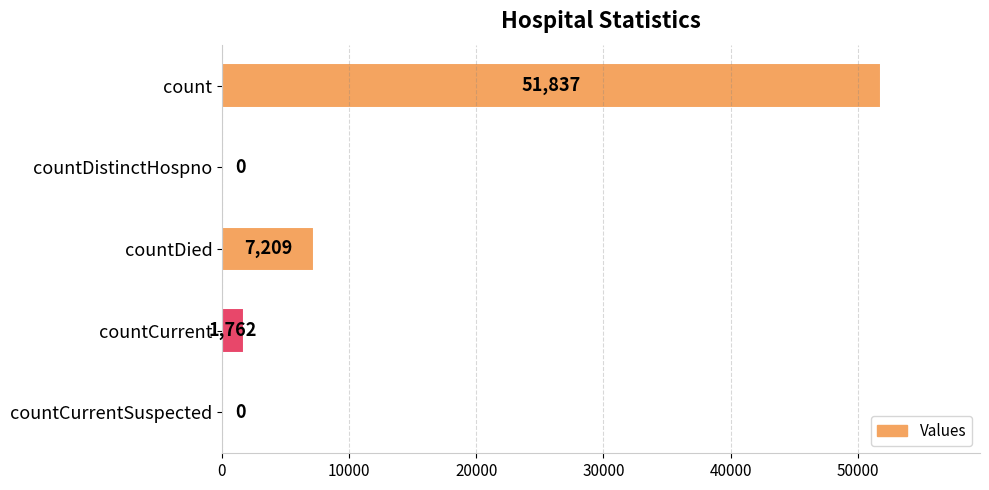

What is the greatest value displayed?

51837